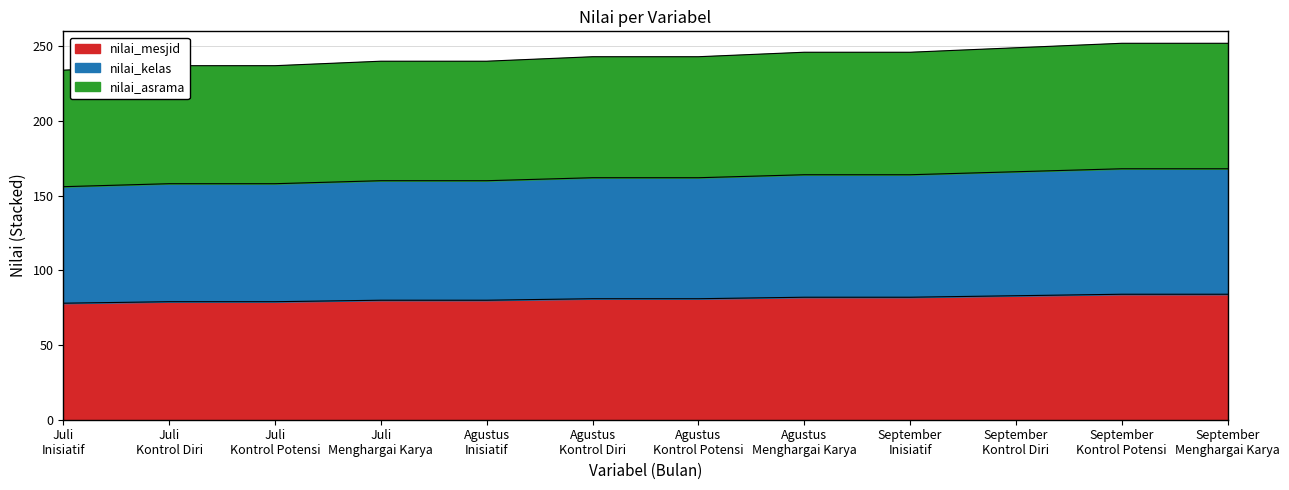

Rank the categories by nilai_kelas value from highest to lowest.

September Kontrol Potensi, September Menghargai Karya, September Kontrol Diri, Agustus Menghargai Karya, September Inisiatif, Agustus Kontrol Diri, Agustus Kontrol Potensi, Juli Menghargai Karya, Agustus Inisiatif, Juli Kontrol Diri, Juli Kontrol Potensi, Juli Inisiatif